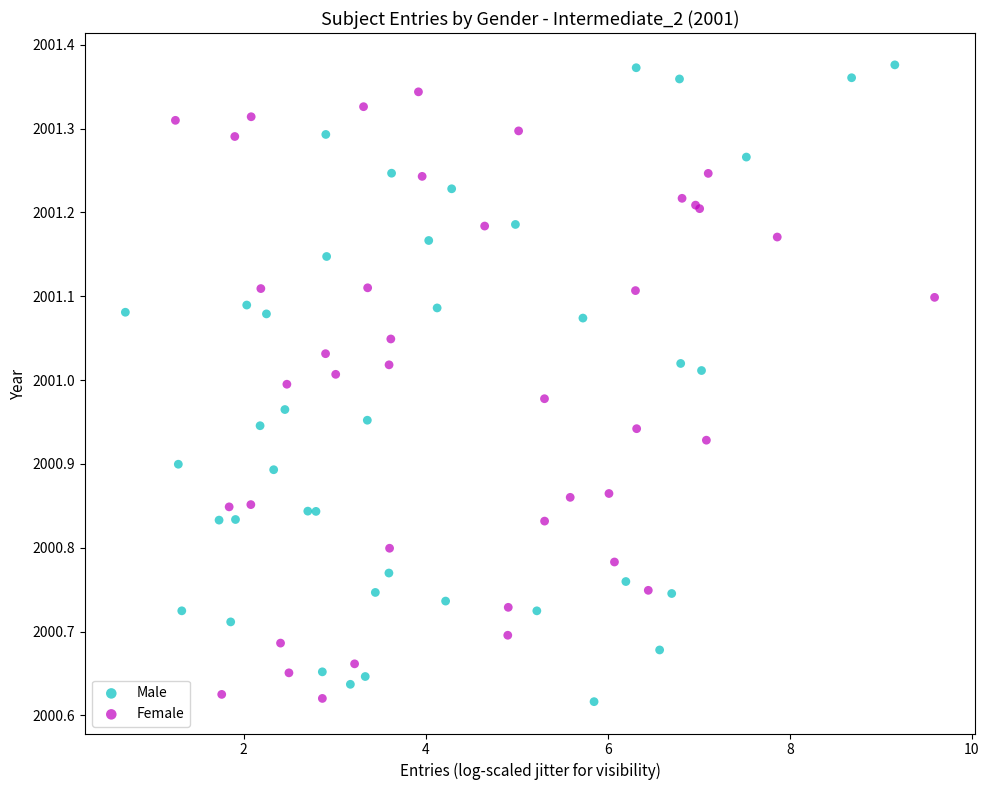

Which series has the widest spread of Y values?

Male